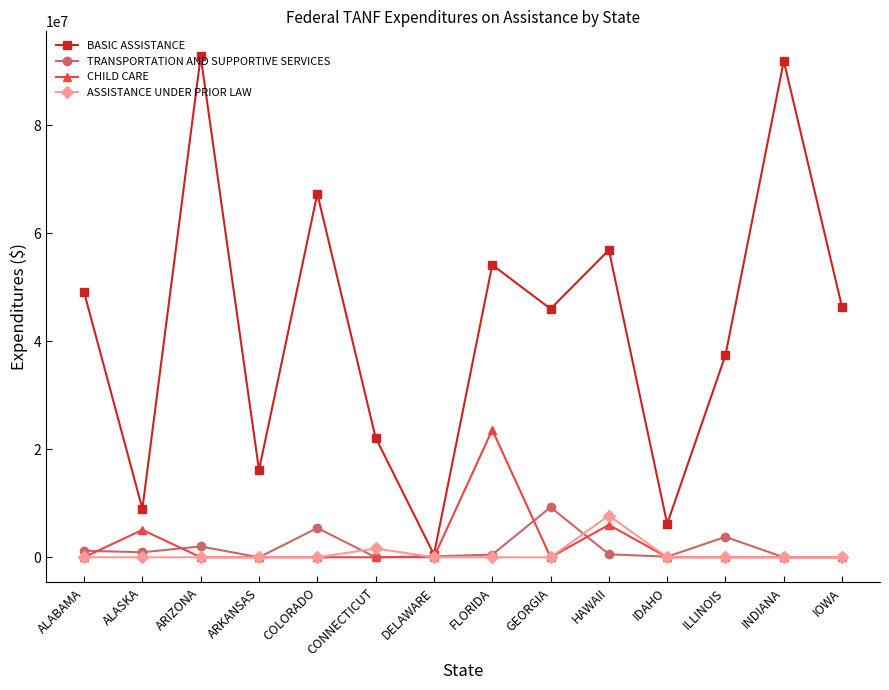

At which label does TRANSPORTATION AND SUPPORTIVE SERVICES first exceed 555302?

ALABAMA